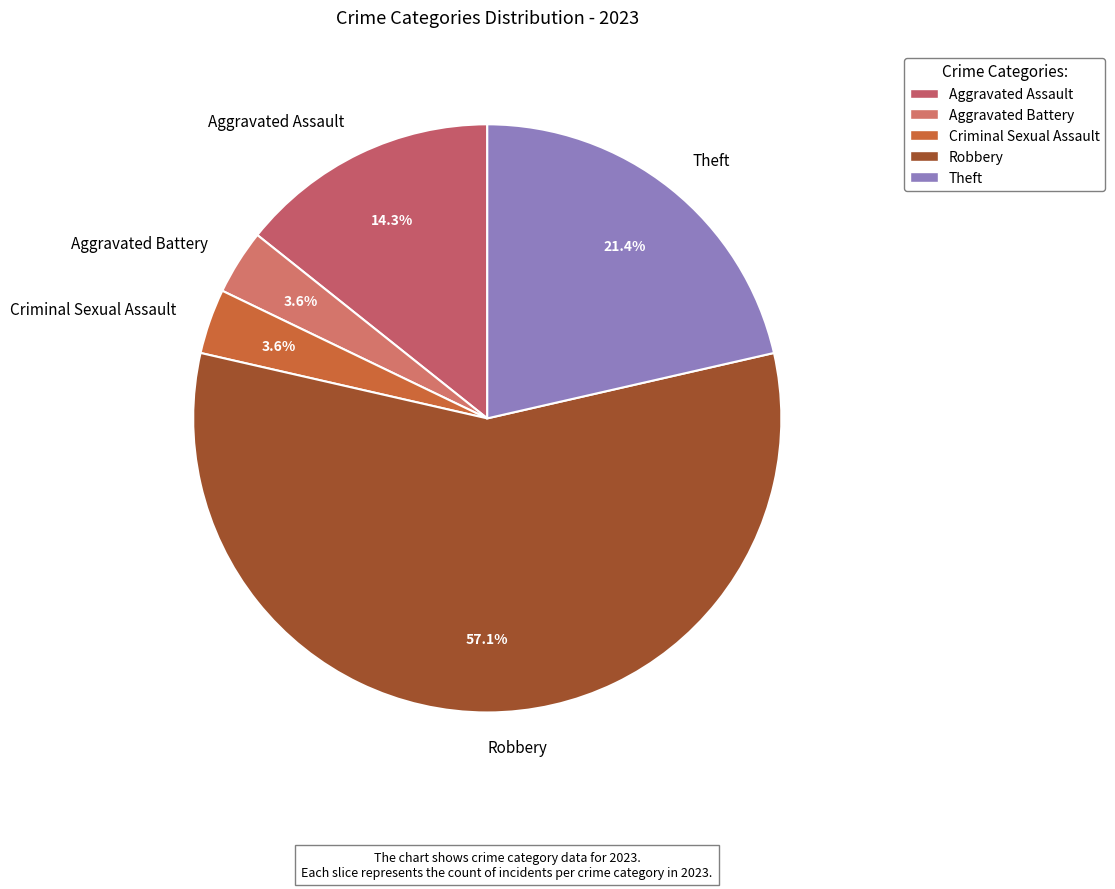

True or false: Theft accounts for 35% of the total.

False